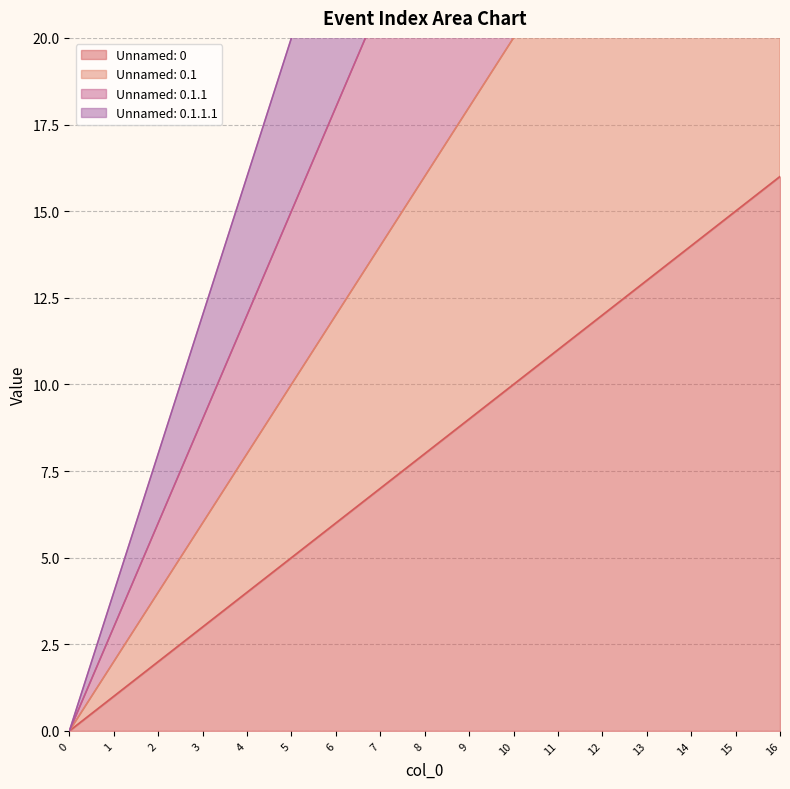

True or false: Unnamed: 0.1.1 and Unnamed: 0.1 cross at least once.

False